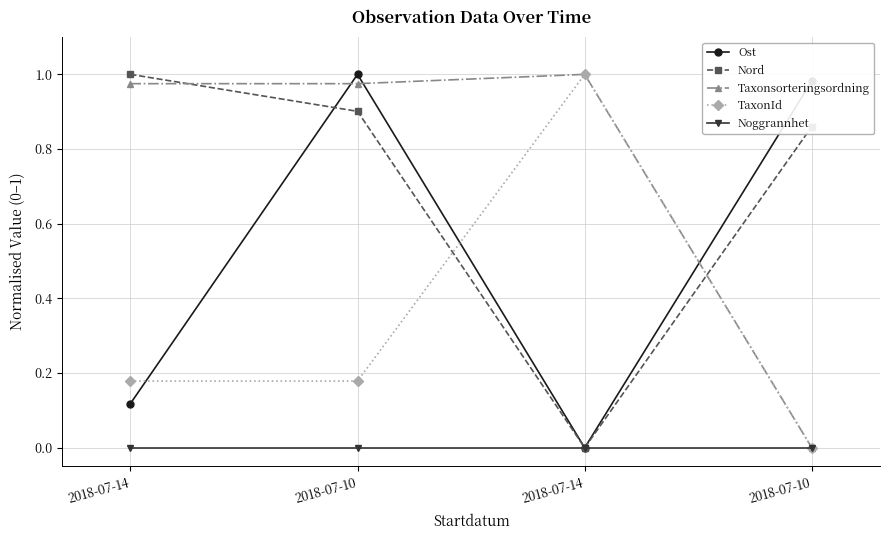

How many series are shown in this chart?

5